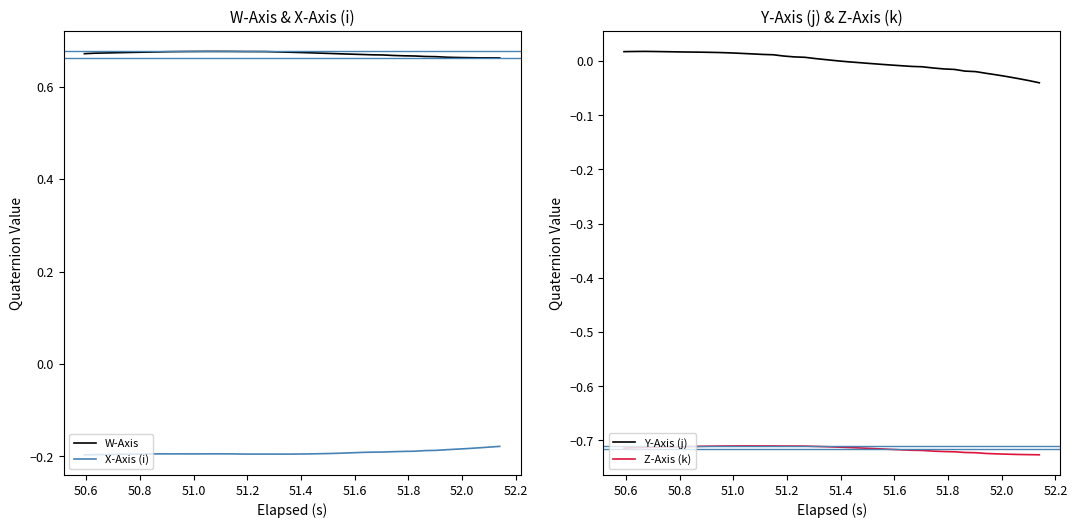

True or false: Y-Axis (j) and Z-Axis (k) intersect in this chart.

False